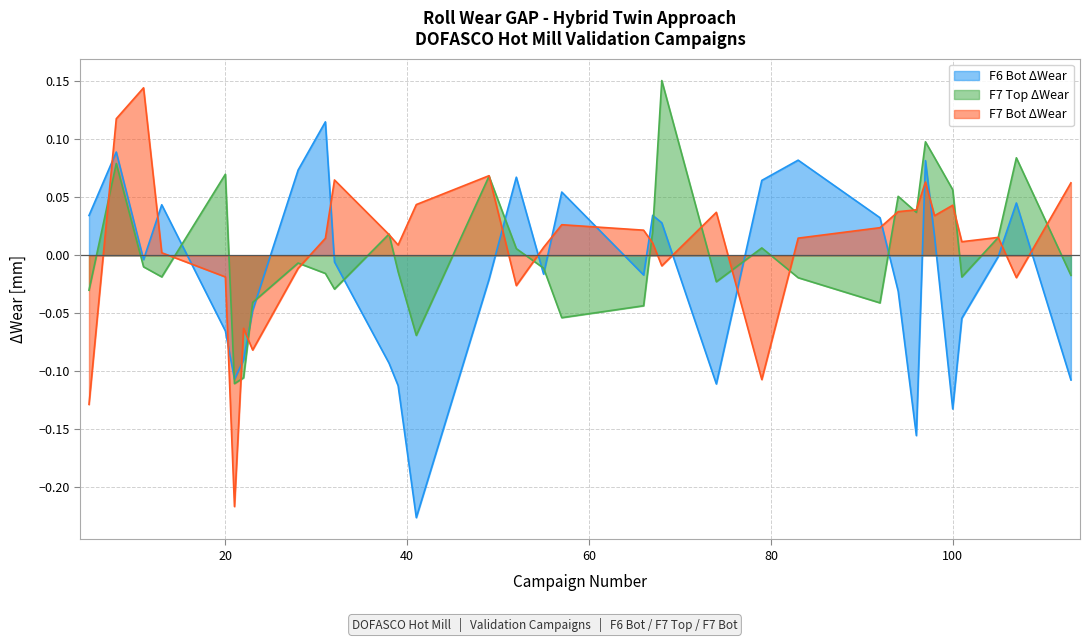

Which series has the widest spread of values?

F7 Bot ΔWear